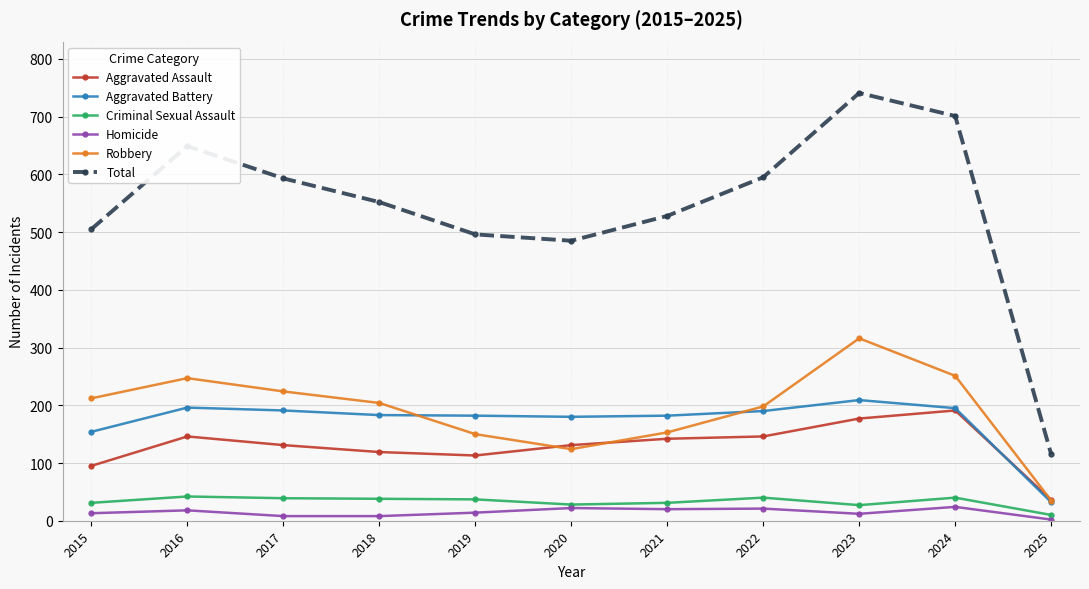

What are all the series names shown in the legend?

Aggravated Assault, Aggravated Battery, Criminal Sexual Assault, Homicide, Robbery, Total